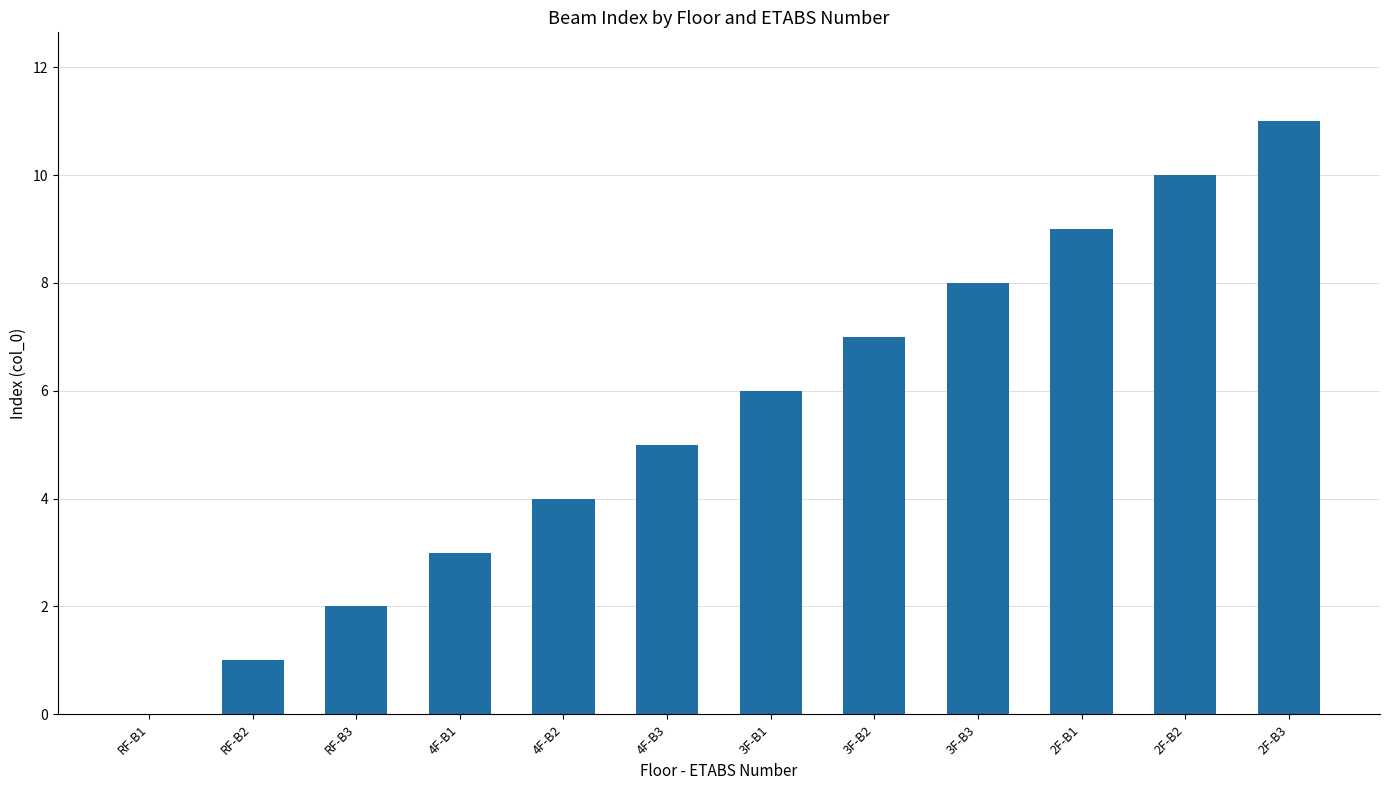

At which label is the value closest to 5?

4F-B3